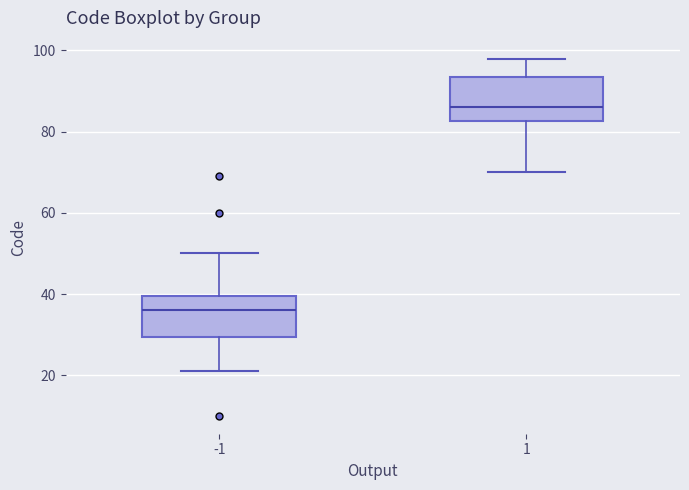

Which box has the highest median line?

1